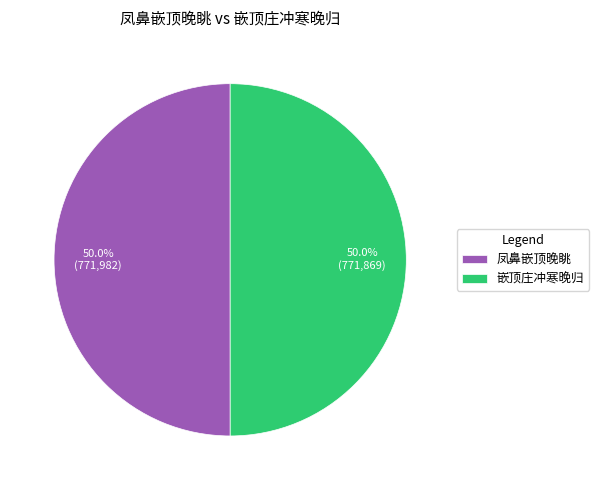

The 凤鼻嵌顶晚眺 slice represents 50% of the pie. True or false?

True